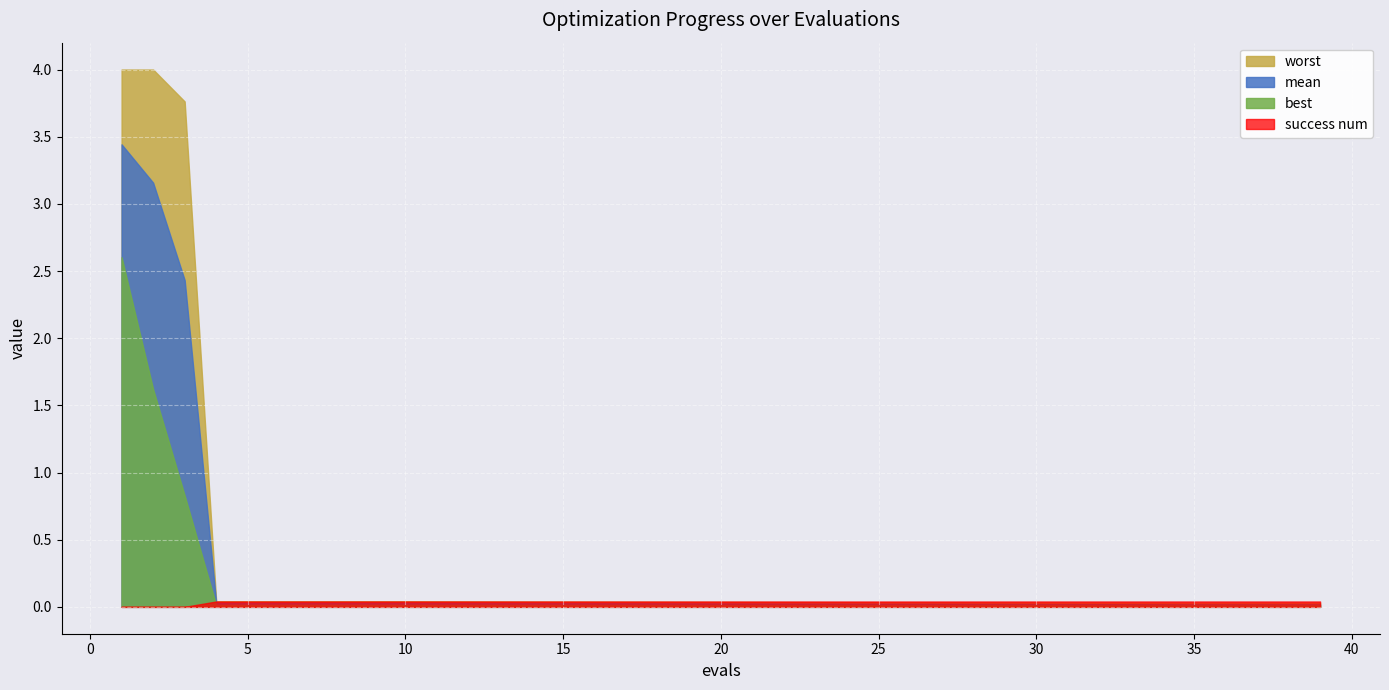

What is the maximum value for worst?

4.0